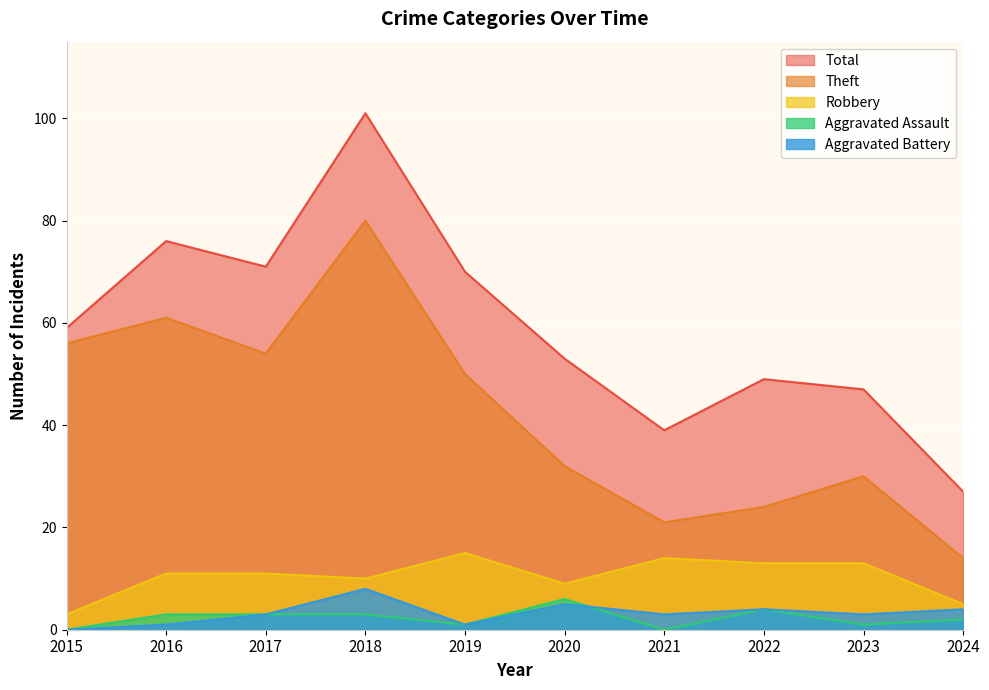

Reading left to right, what are all the values shown in this chart?

Robbery: 2015=3	2016=11	2017=11	2018=10	2019=15	2020=9	2021=14	2022=13	2023=13	2024=5
Theft: 2015=56	2016=61	2017=54	2018=80	2019=50	2020=32	2021=21	2022=24	2023=30	2024=14
Aggravated Assault: 2015=0	2016=3	2017=3	2018=3	2019=1	2020=6	2021=0	2022=4	2023=1	2024=2
Aggravated Battery: 2015=0	2016=1	2017=3	2018=8	2019=1	2020=5	2021=3	2022=4	2023=3	2024=4
Total: 2015=59	2016=76	2017=71	2018=101	2019=70	2020=53	2021=39	2022=49	2023=47	2024=27